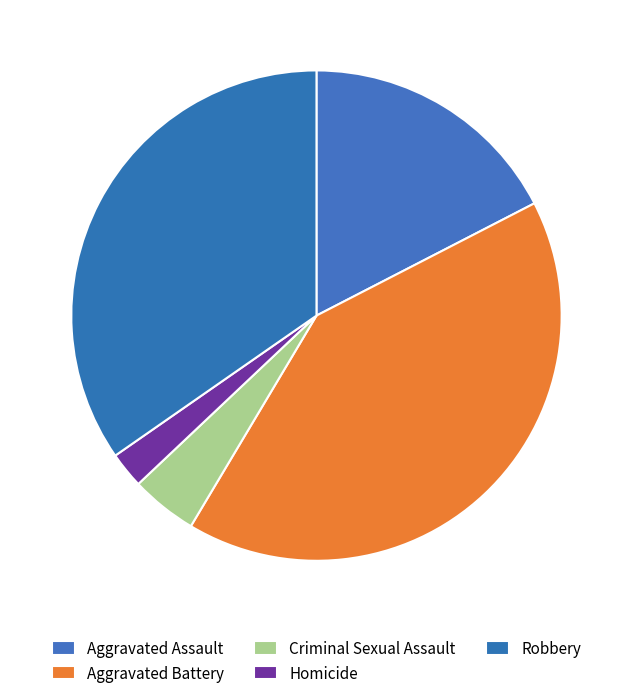

What percentage is the Aggravated Assault slice, to the nearest percent?

17%